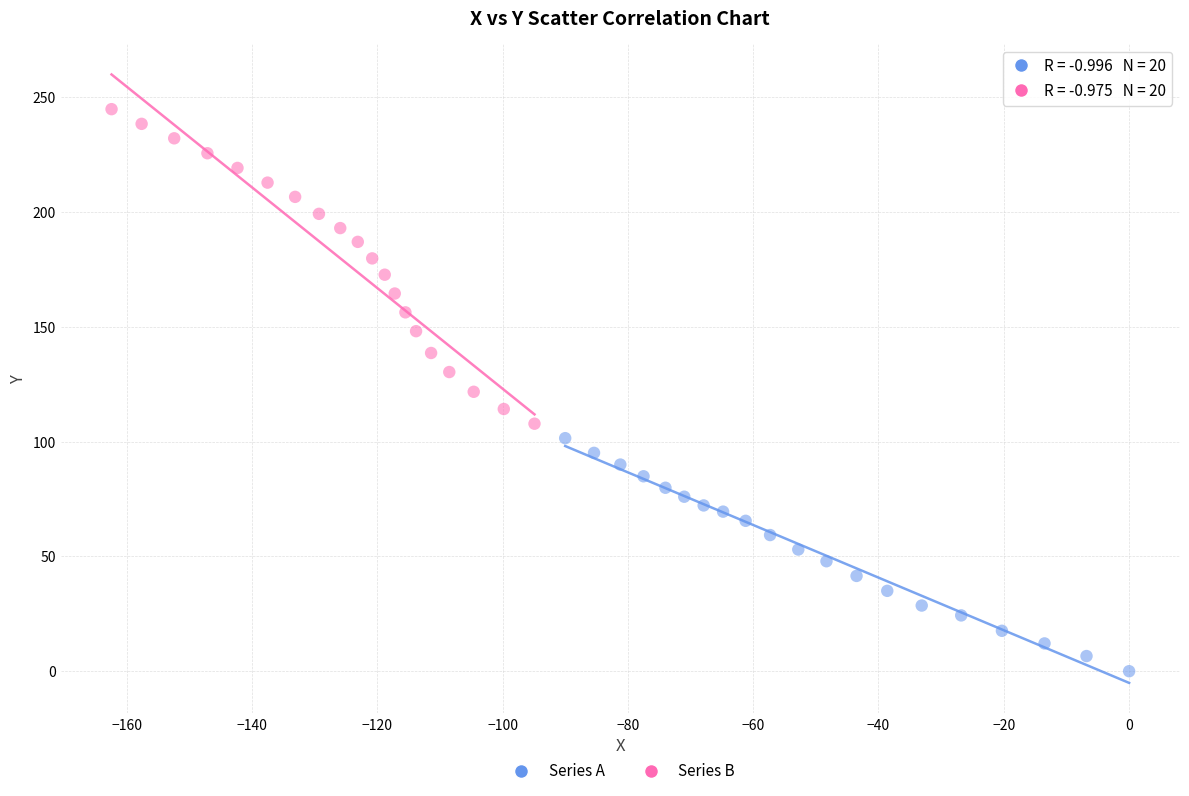

Which series has the widest spread of Y values?

Series B